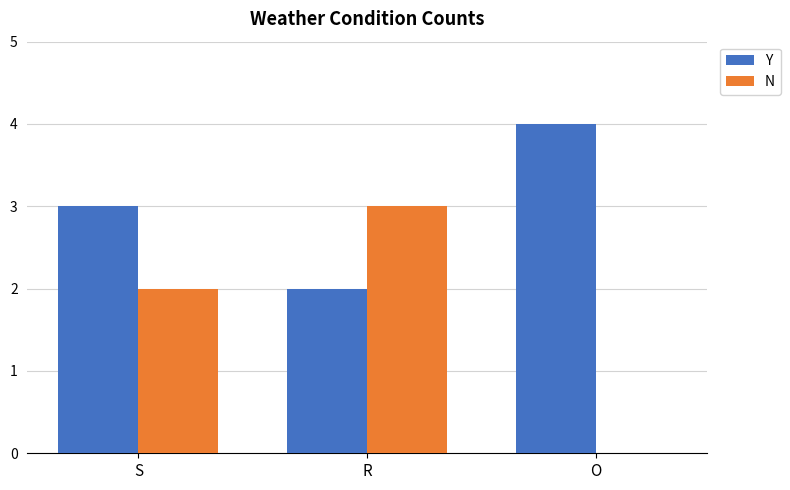

Which category has the highest value across all series?

O